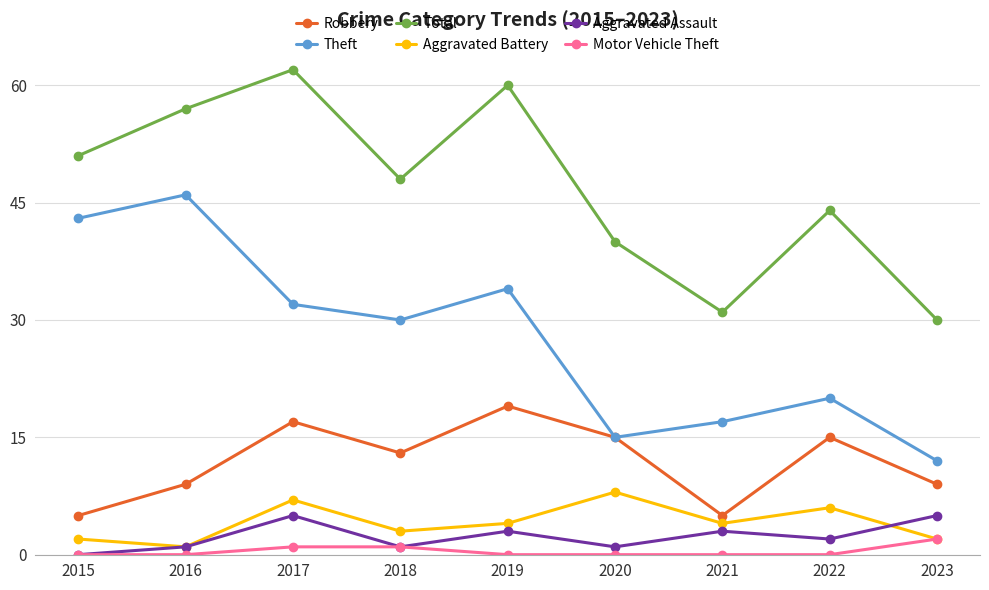

Rank the series at 2017 from highest to lowest value.

Total, Theft, Robbery, Aggravated Battery, Aggravated Assault, Motor Vehicle Theft